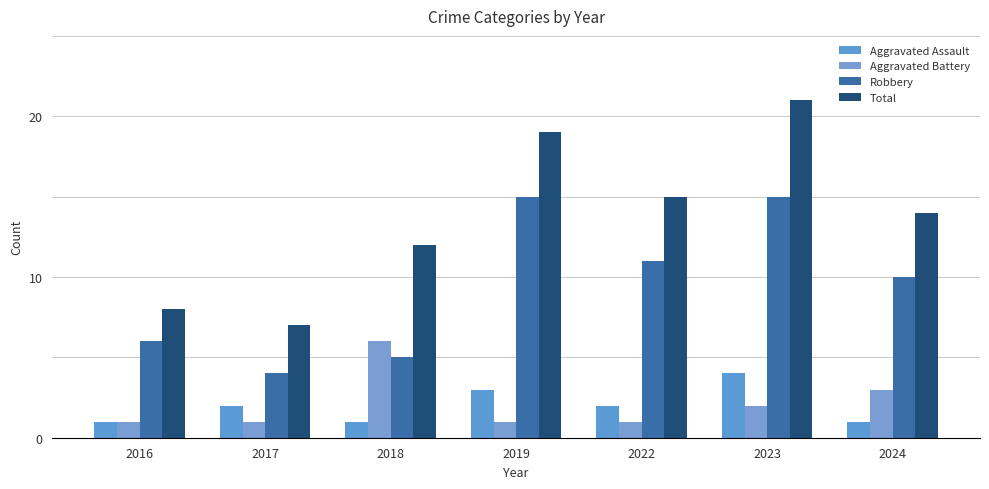

What is the value of the Aggravated Assault bar at the 6th from the left?

4